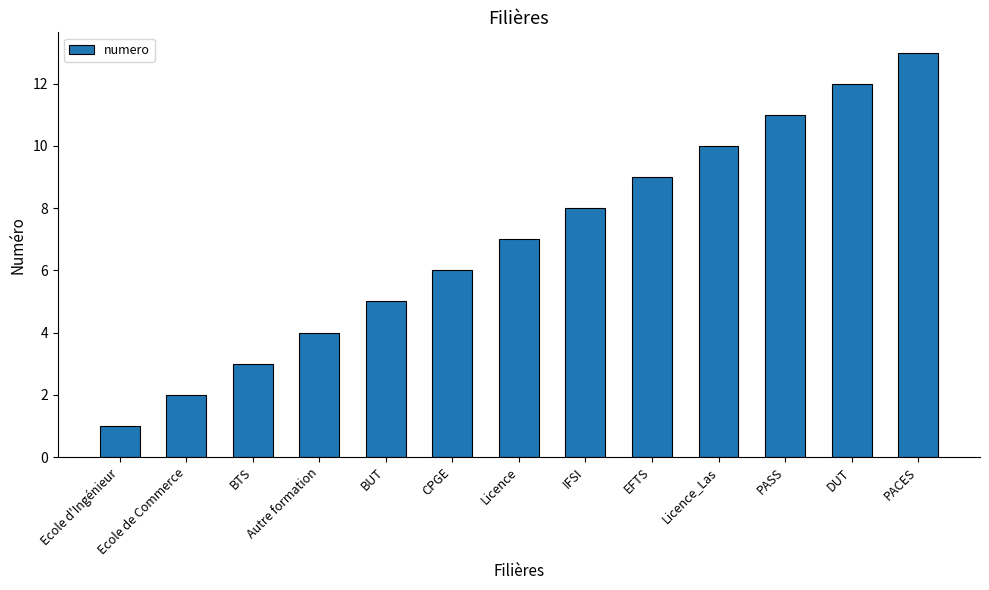

Rank the categories by value from lowest to highest.

Ecole d'Ingénieur, Ecole de Commerce, BTS, Autre formation, BUT, CPGE, Licence, IFSI, EFTS, Licence_Las, PASS, DUT, PACES